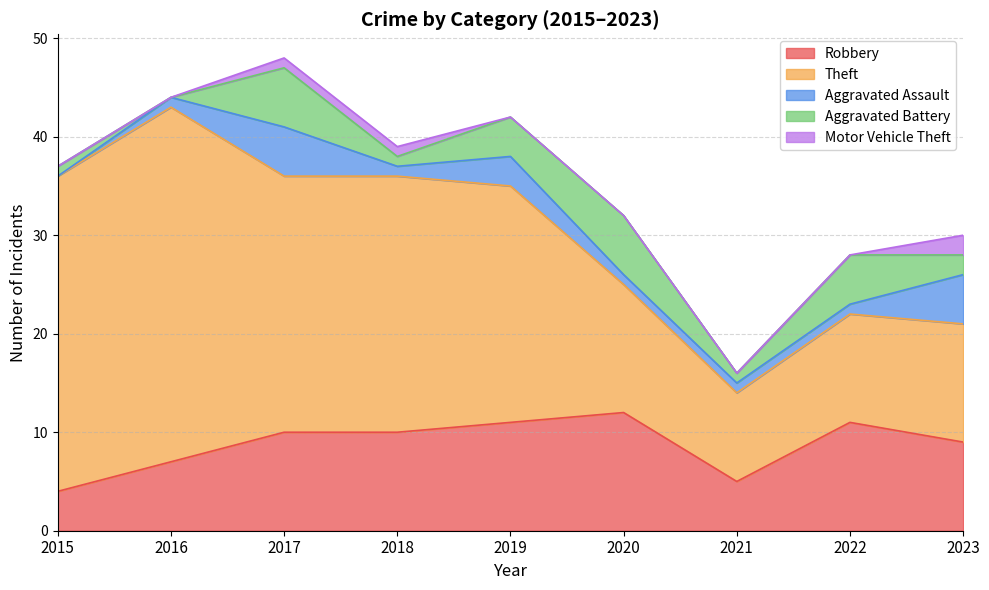

Is it true that Theft equals 31 at 2019?

False